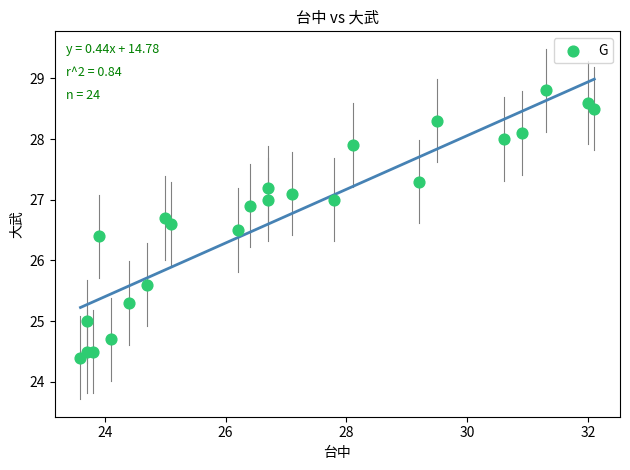

What is the range of Y values (max minus min)?

4.4